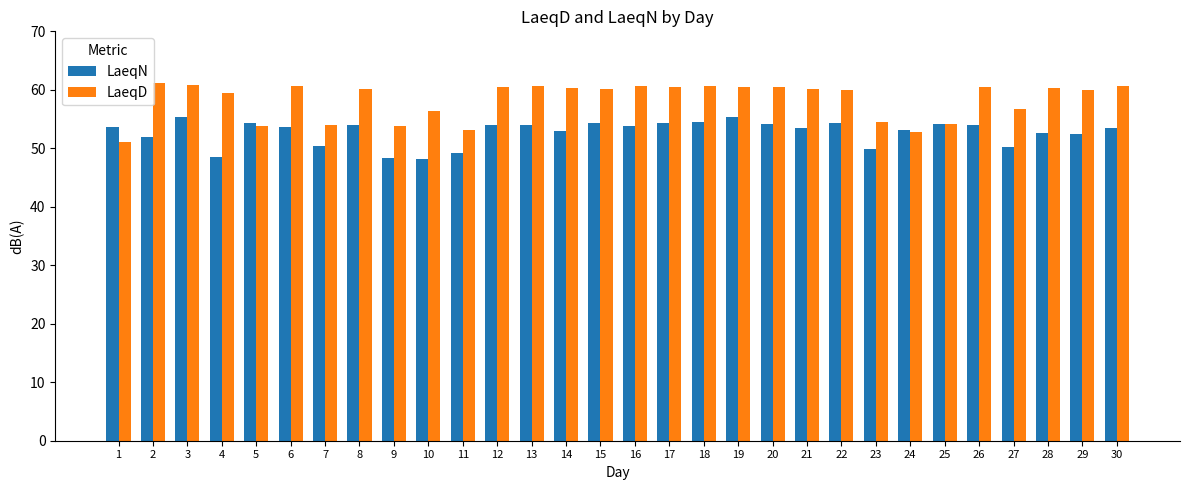

What is the total value across all series at 19?

115.8